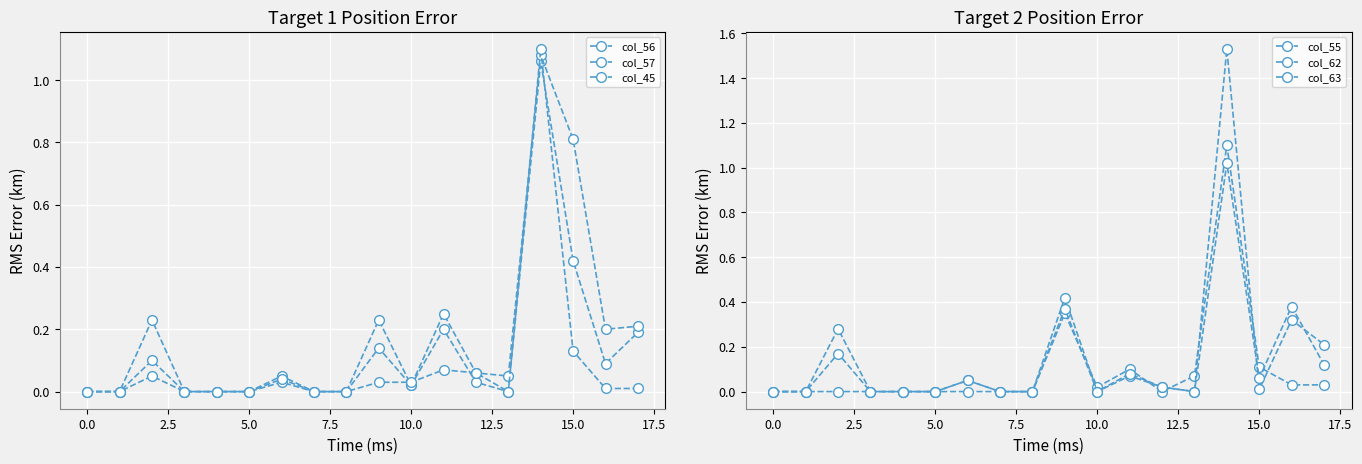

How many interior local peaks does the col_45 series have?

4